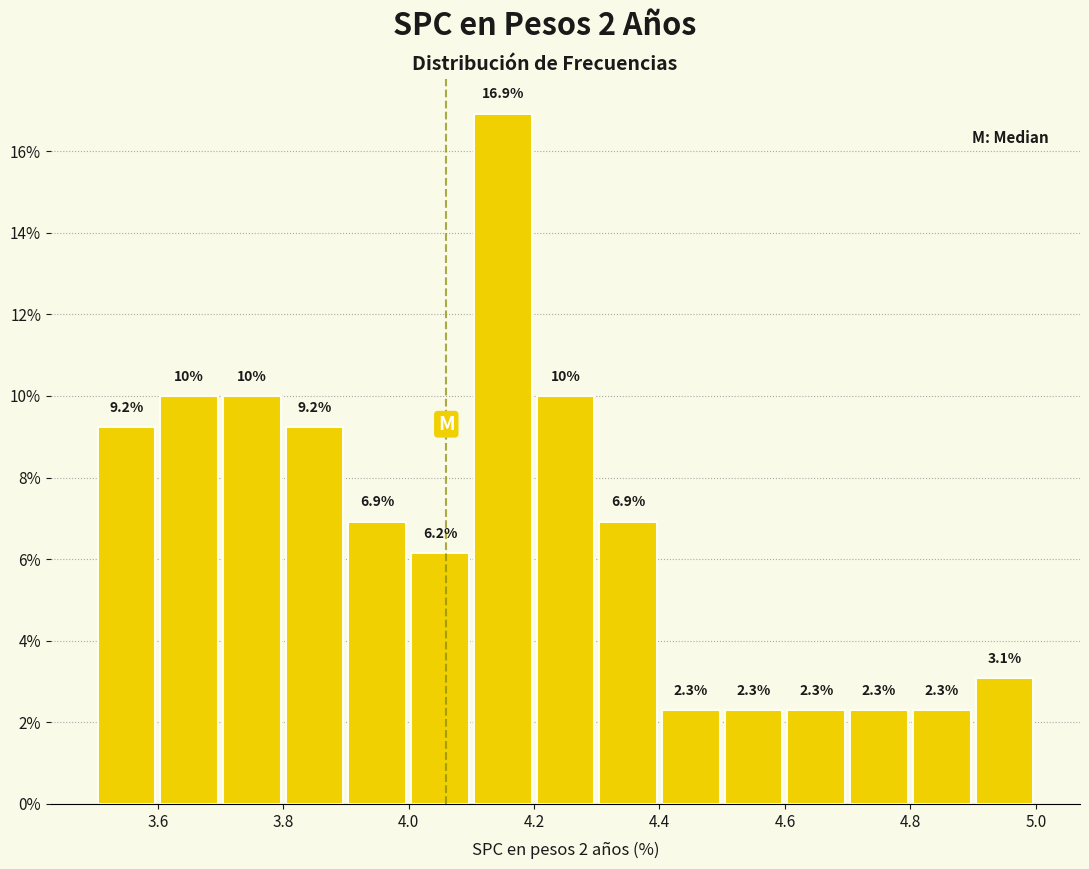

How tall is the bar that spans 4.2 to 4.3 on the x-axis?

10.0